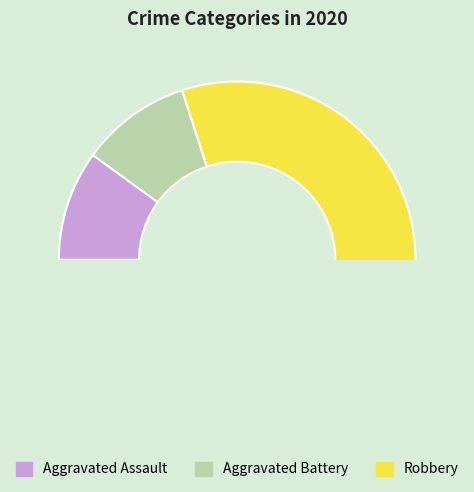

What is the change in value from Aggravated Battery to Robbery?

+7